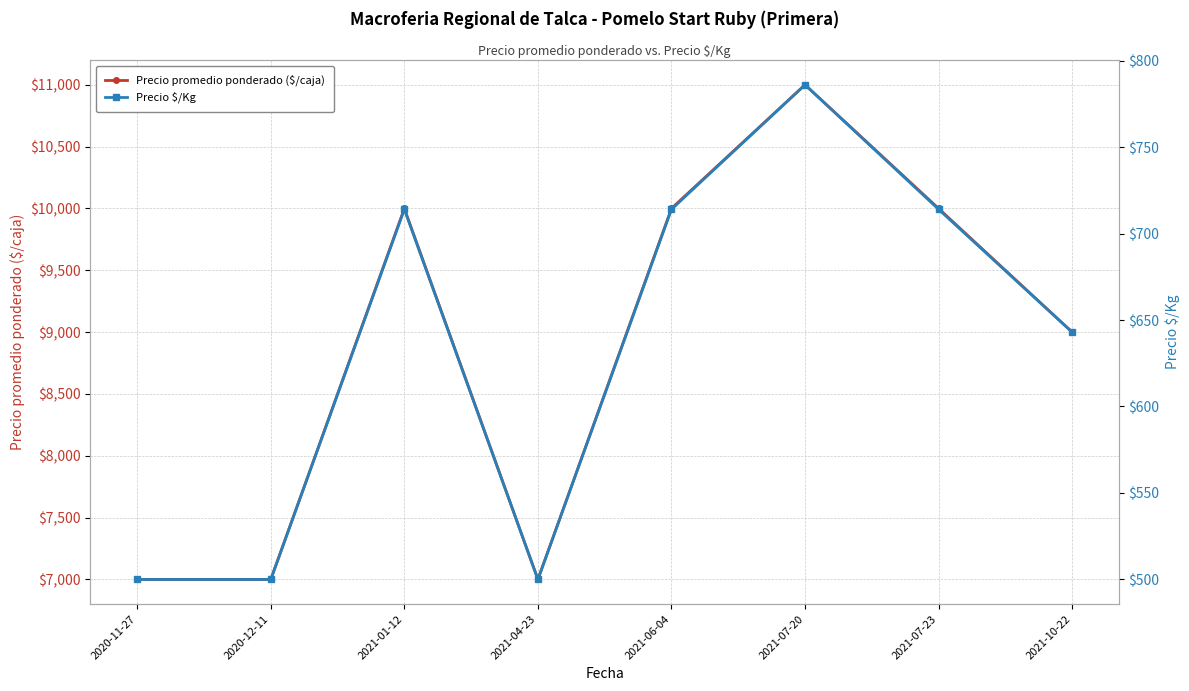

Rank the series by their average value, from highest to lowest.

Precio promedio ponderado ($/caja), Precio $/Kg